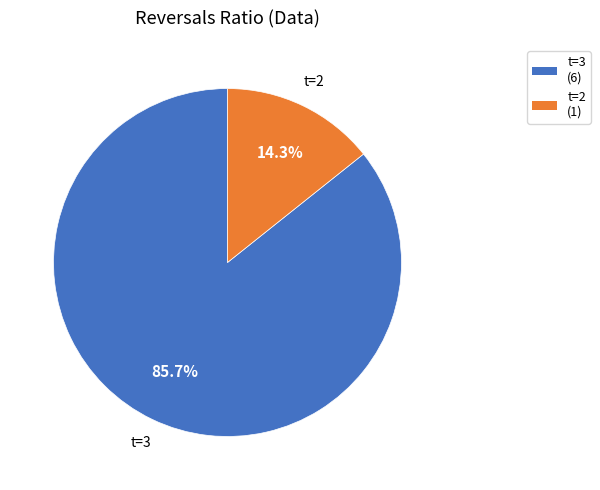

Does any single category account for the majority?

Yes